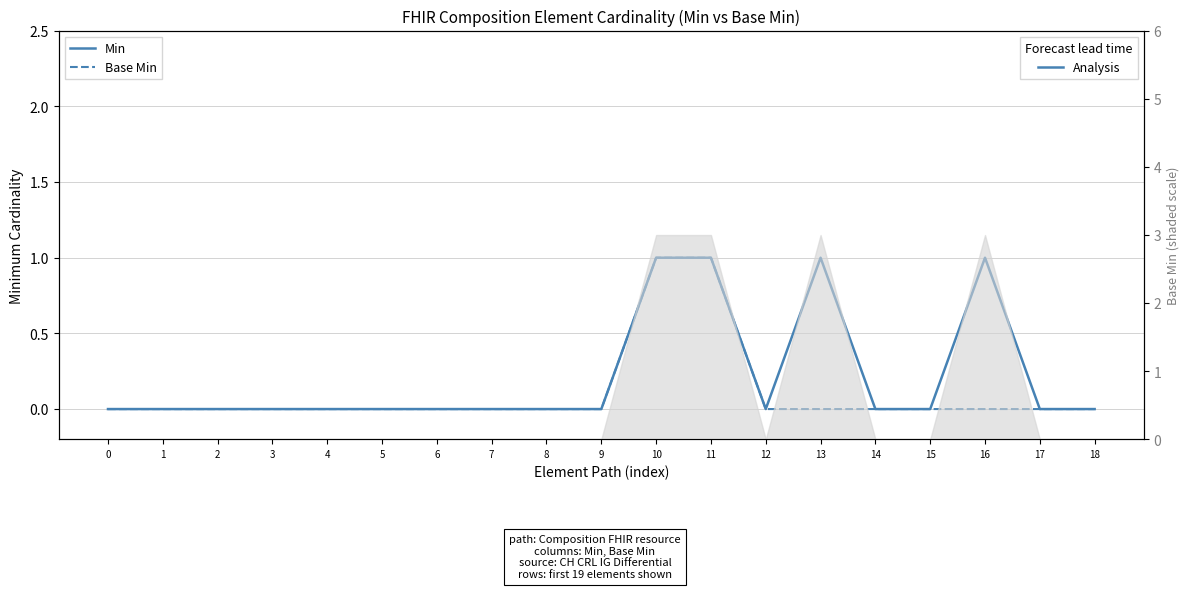

Reading left to right, list all the values displayed in this chart.

Min: 0=0	1=0	2=0	3=0	4=0	5=0	6=0	7=0	8=0	9=0	10=1	11=1	12=0	13=1	14=0	15=0	16=1	17=0	18=0
Base Min: 0=0	1=0	2=0	3=0	4=0	5=0	6=0	7=0	8=0	9=0	10=1	11=1	12=0	13=0	14=0	15=0	16=0	17=0	18=0